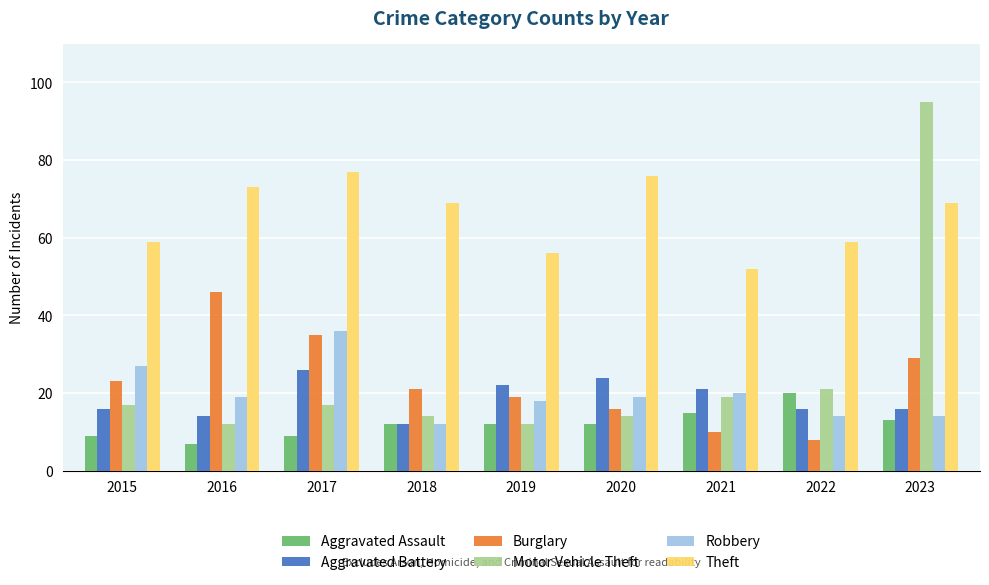

Does the chart contain stacked bars?

No